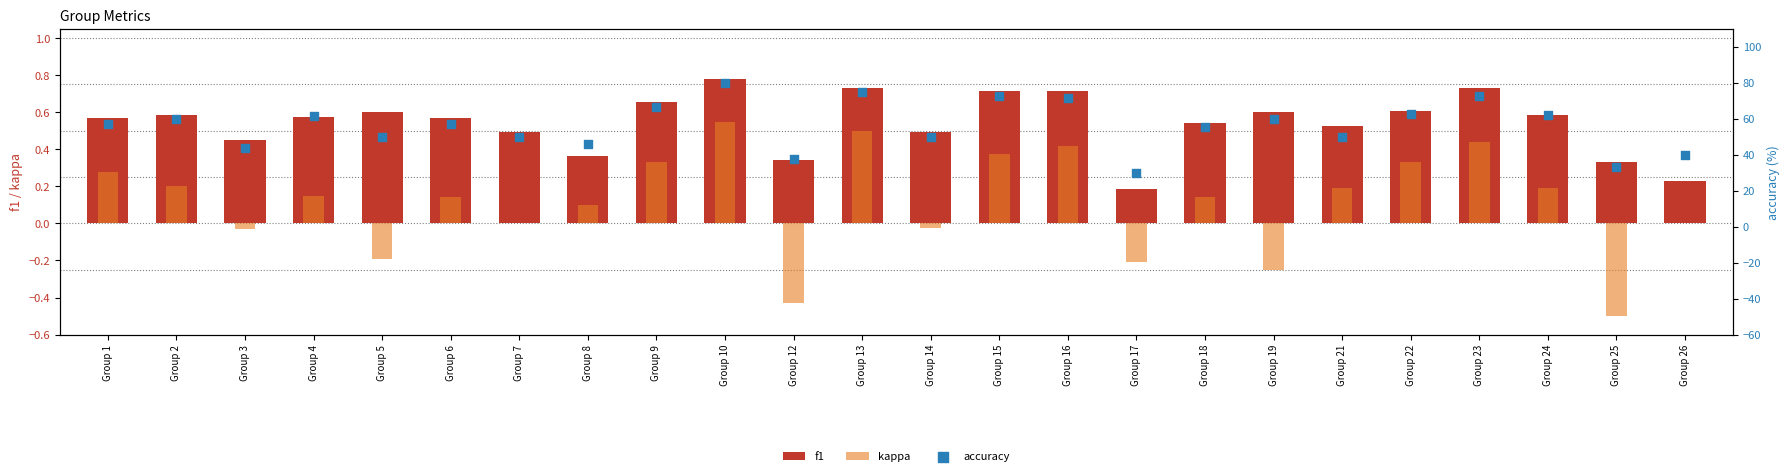

What are all the series names shown in the legend?

f1, kappa, accuracy